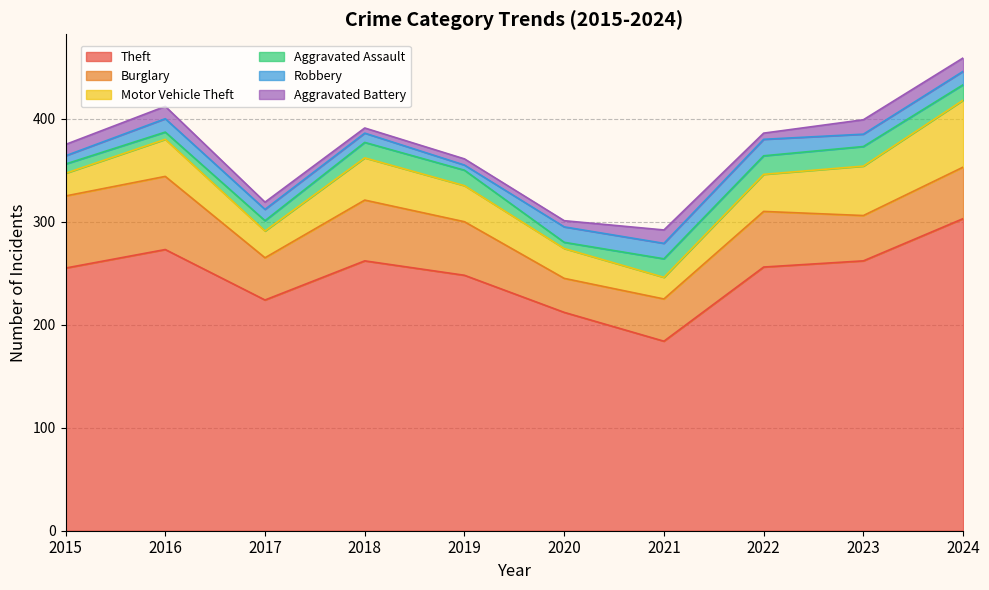

What is the difference between the second highest and second lowest values in the Robbery series?

7